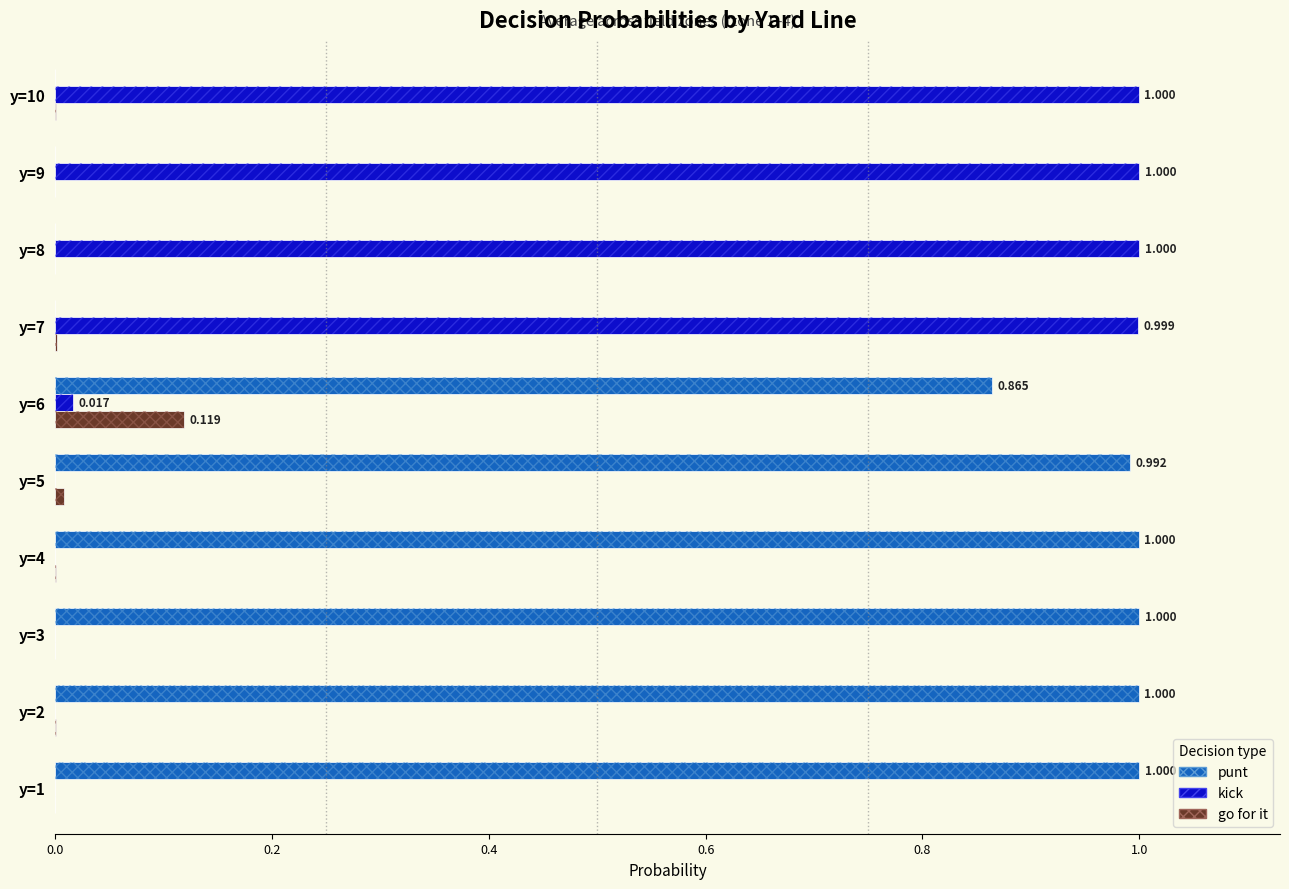

How many categories are shown in the chart?

10